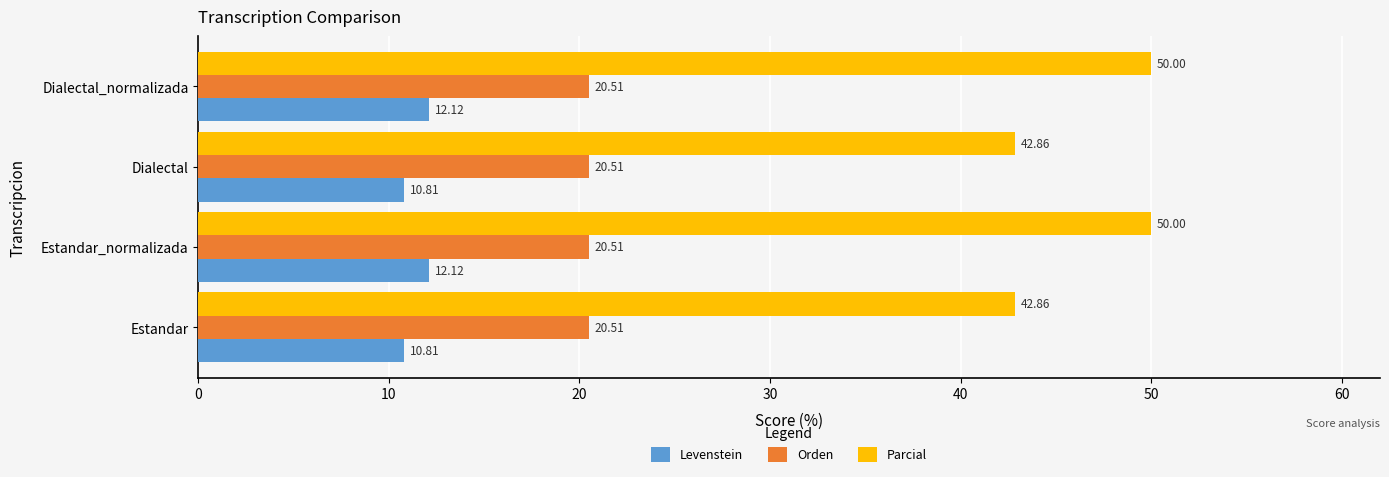

List the series in order of their peak value, lowest first.

Levenstein, Orden, Parcial